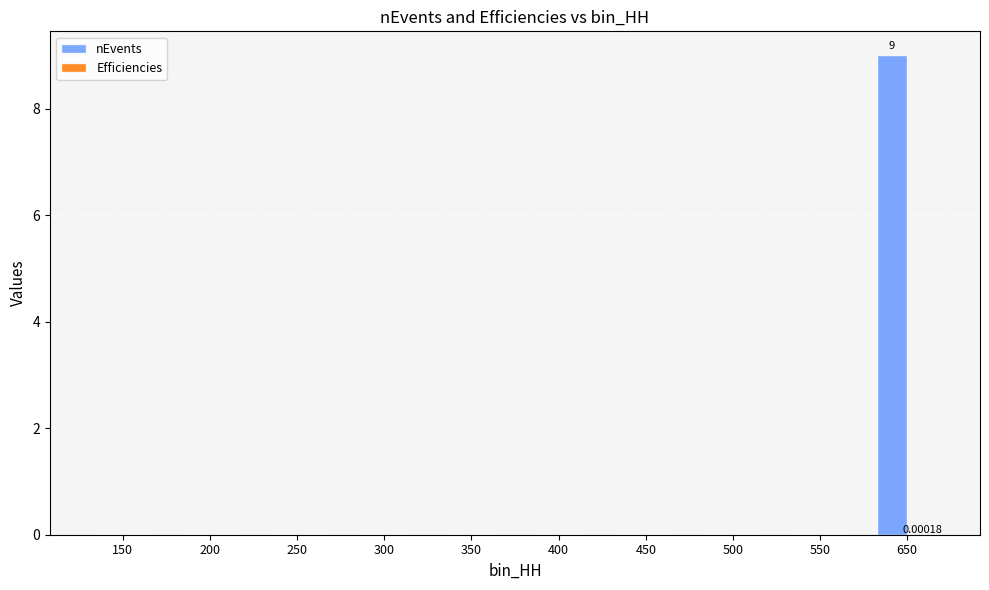

True or false: nEvents has a value of 9.0 at 650.

True